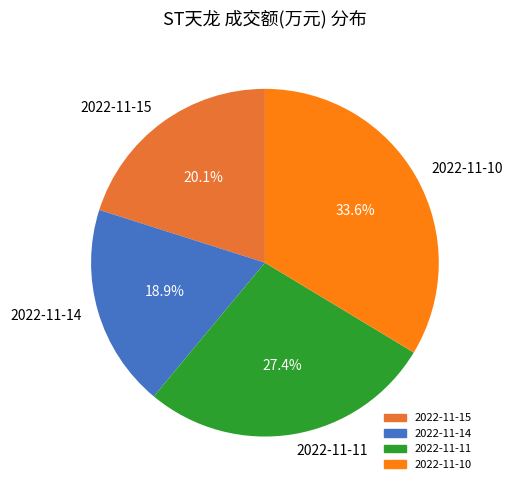

True or false: 2022-11-15 accounts for 11% of the total.

False